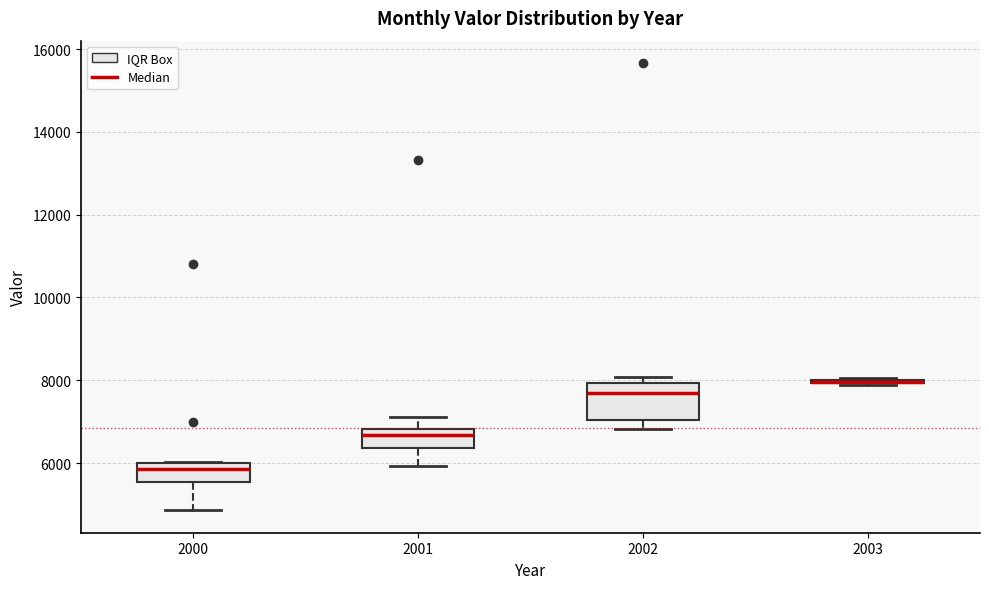

Reading left to right, transcribe this box plot: for each box, give where its median line is, the range the box spans, and where its two whiskers end, as read against the y-axis. The values are not printed on the chart, so give them approximately, as read against the axis.

2000: median 5800, box 5600 to 6000, whiskers 4800 to 6000
2001: median 6600, box 6400 to 6800, whiskers 6000 to 7200
2002: median 7600, box 7000 to 8000, whiskers 6800 to 8000 (just above the box's upper edge)
2003: box collapsed to a line at 8000, whiskers 7800 to 8000